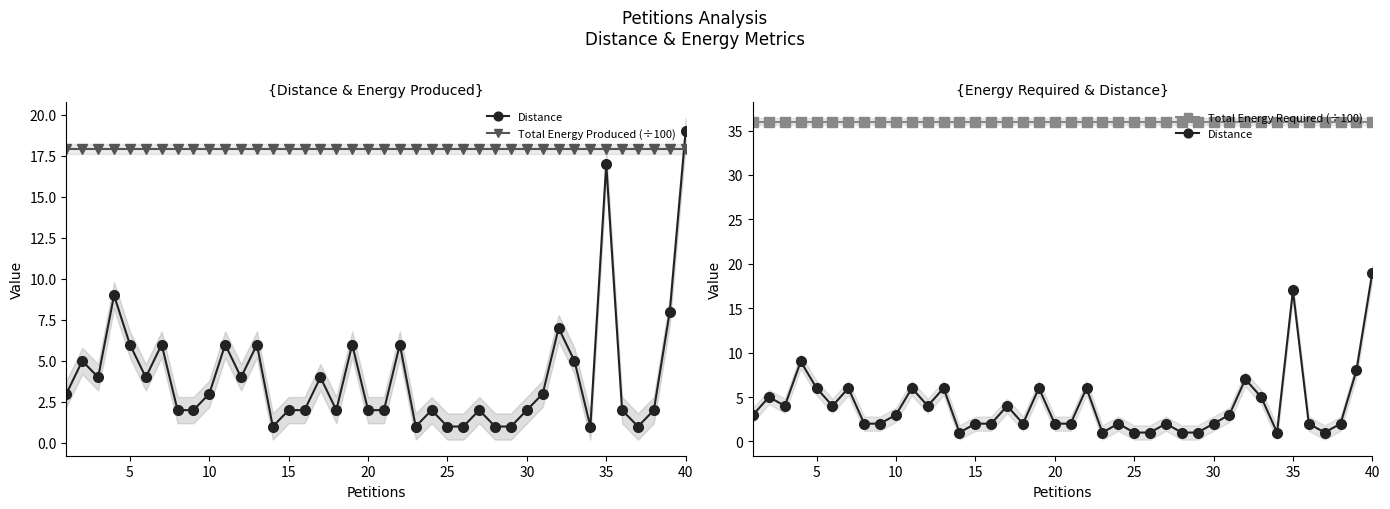

Where is the first local maximum for Distance?

5